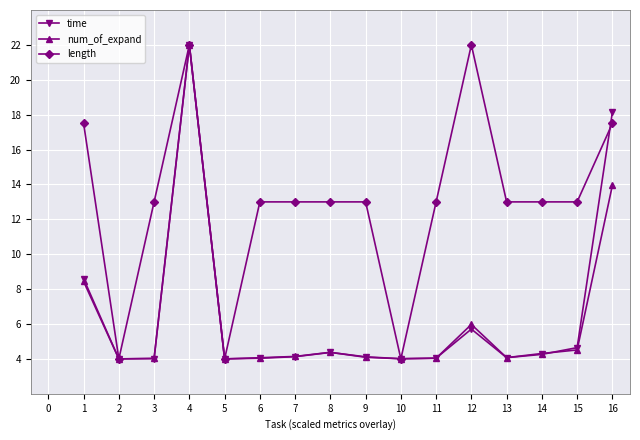

What is the total value across all series at 2?

12.0